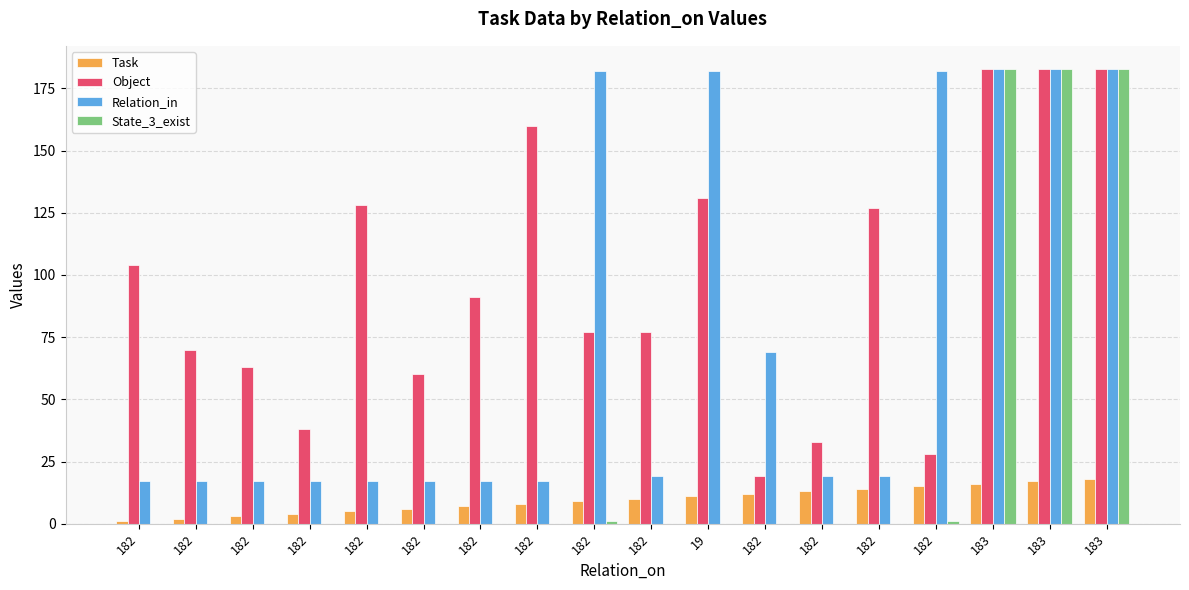

True or false: Object has a value of 98 at 182.

False